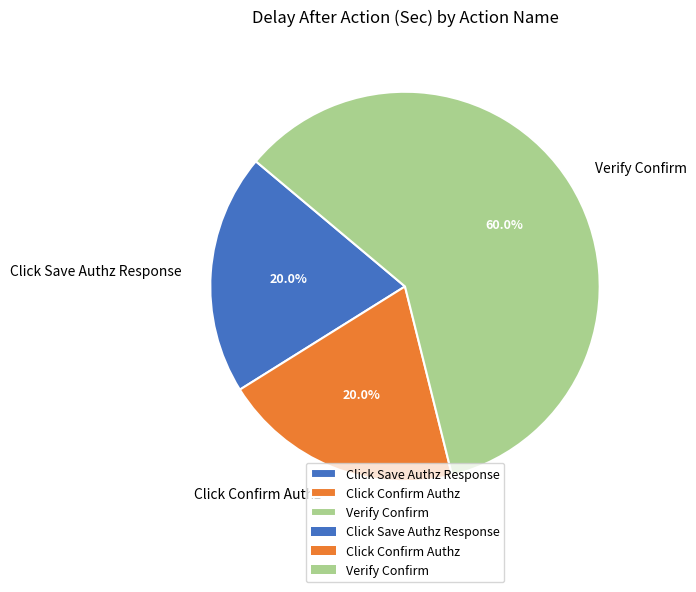

How much of the chart is everything except Verify Confirm?

40.0%